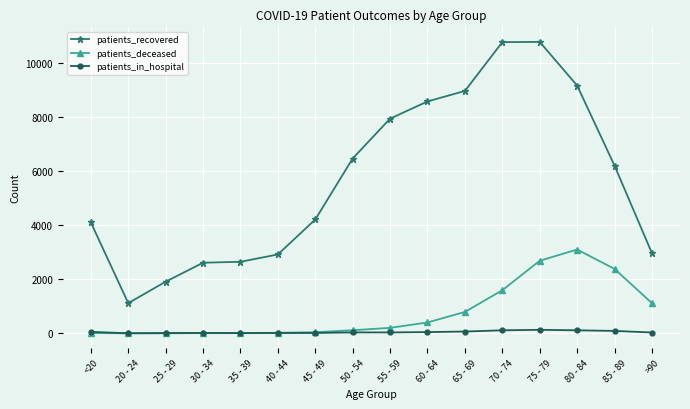

How many series are shown in this chart?

3